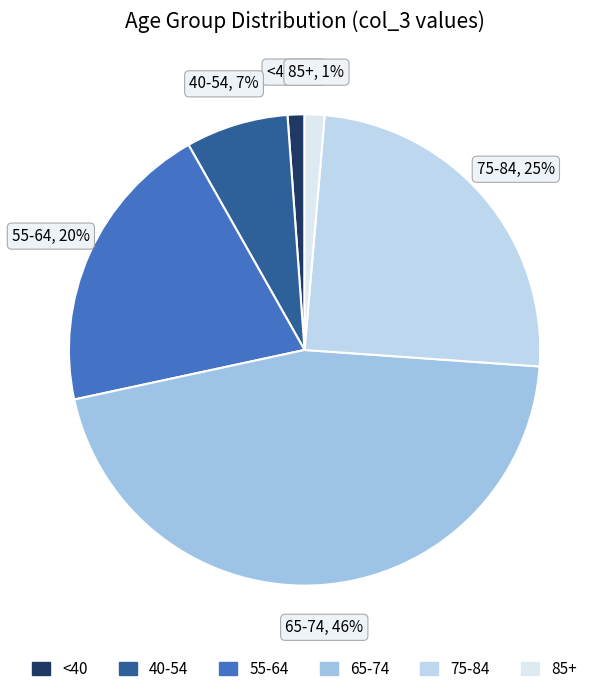

Does any single category account for the majority?

No